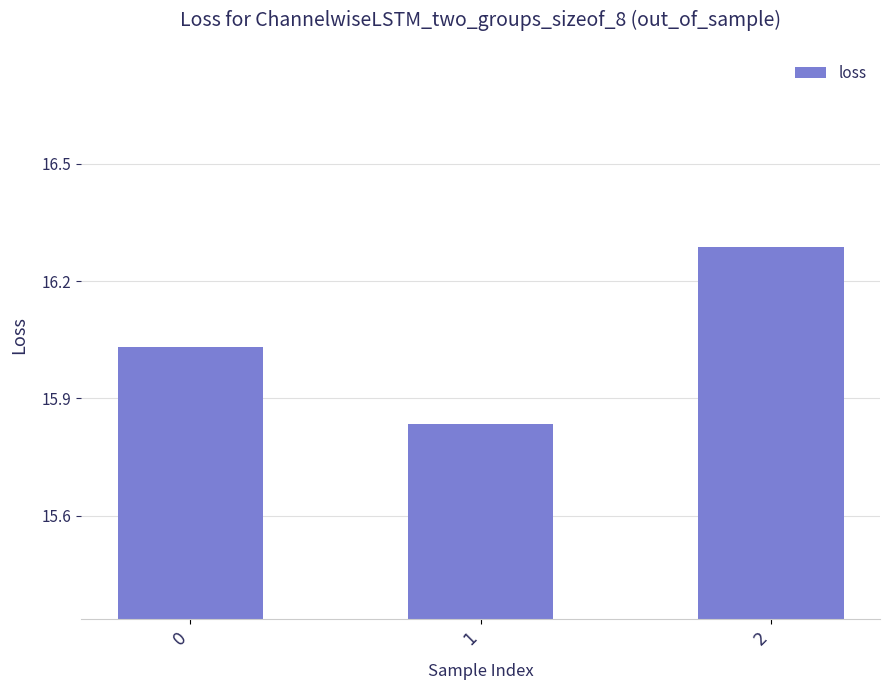

What is the ratio of the value at 0 to the value at 2?

1.0